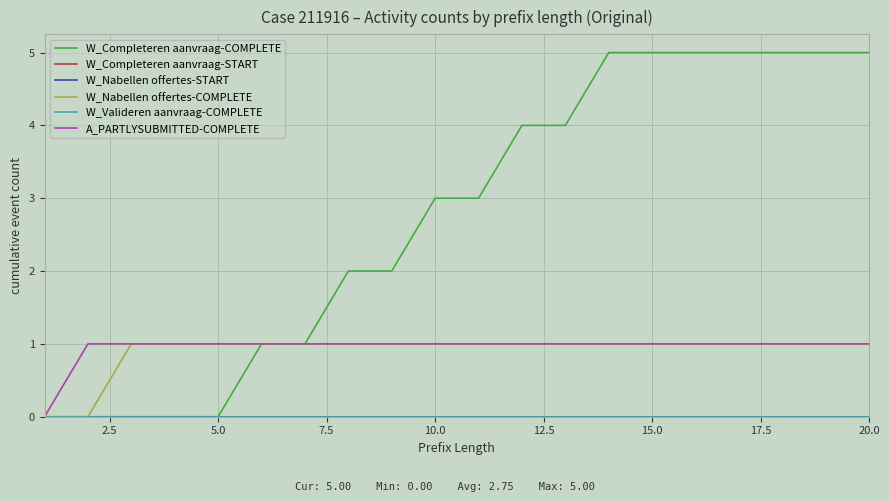

Rank the series by their maximum value, from highest to lowest.

W_Completeren aanvraag-COMPLETE, W_Nabellen offertes-COMPLETE, A_PARTLYSUBMITTED-COMPLETE, W_Completeren aanvraag-START, W_Nabellen offertes-START, W_Valideren aanvraag-COMPLETE